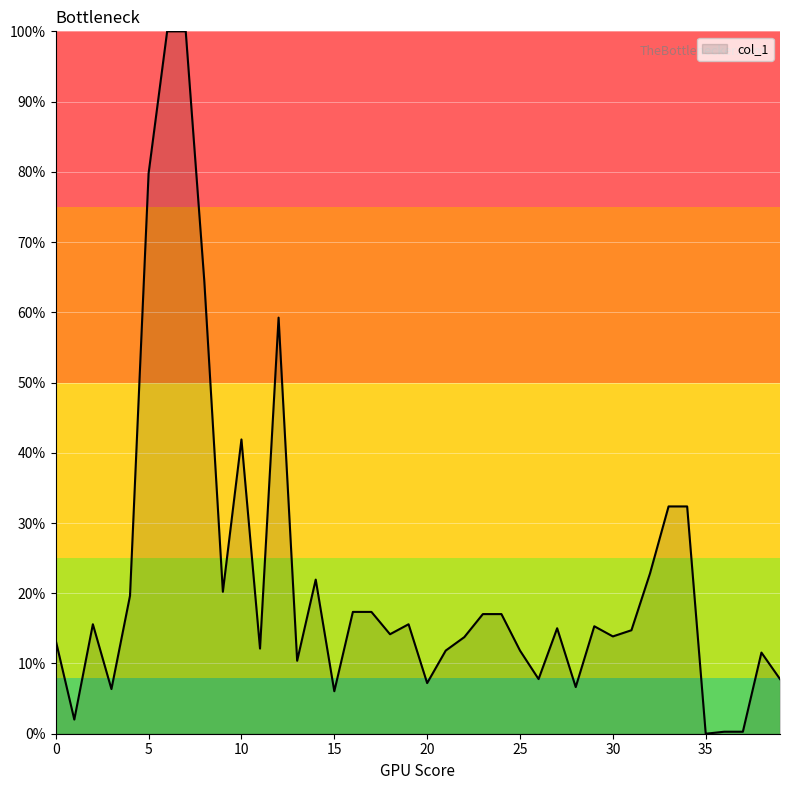

Does the chart have visible grid lines?

Yes